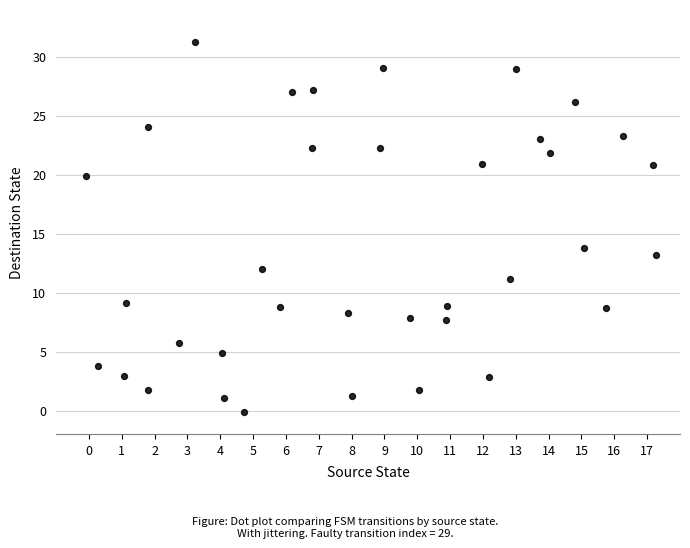

What is the range of Y values (max minus min)?

31.4